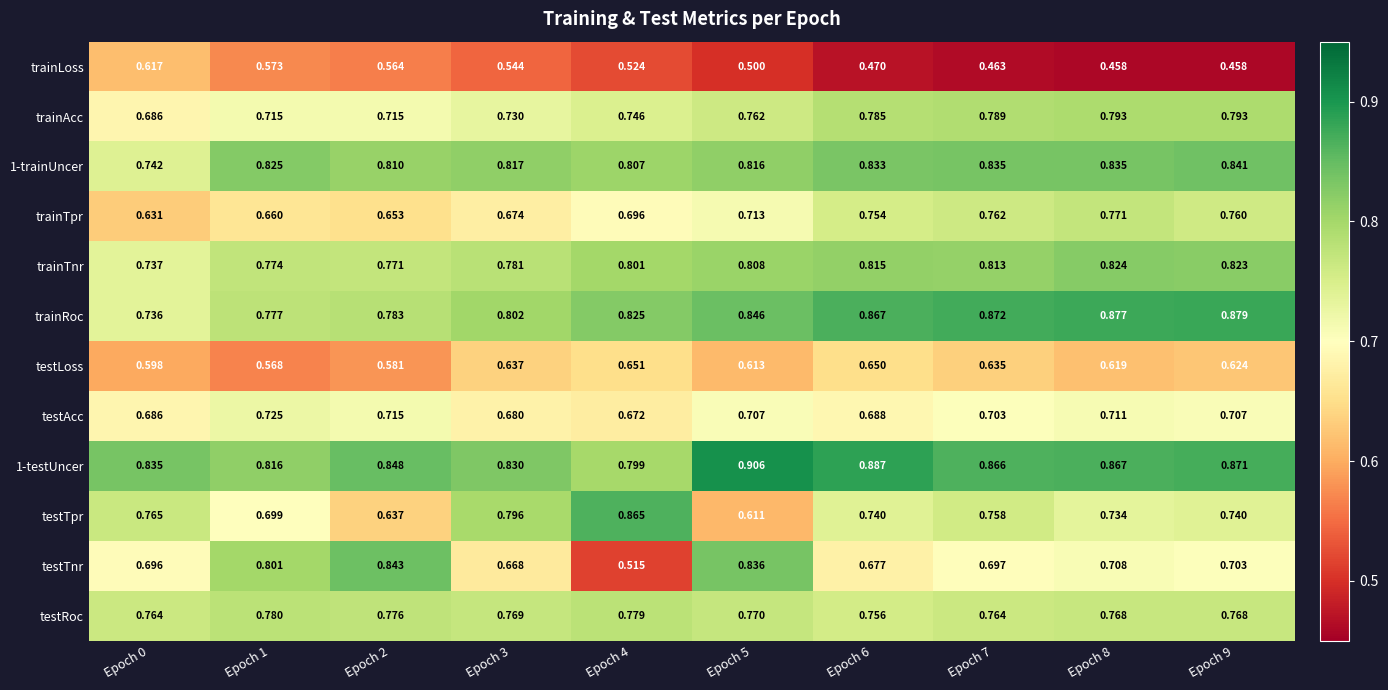

Which series changed the most between Epoch 0 and Epoch 6?

trainLoss